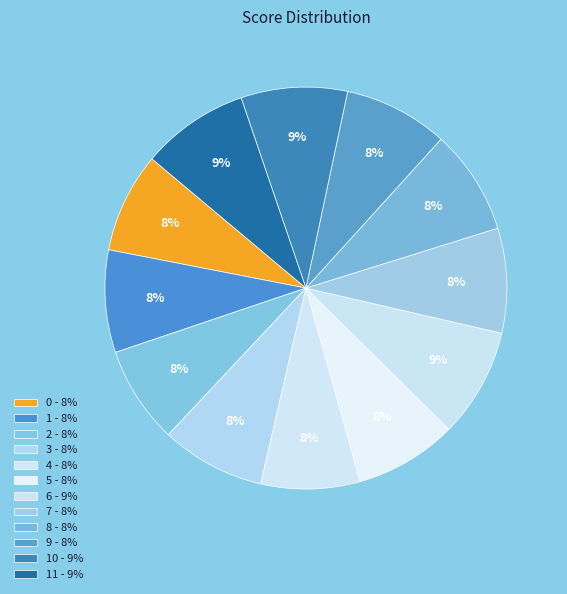

Count the number of slices in the pie.

12